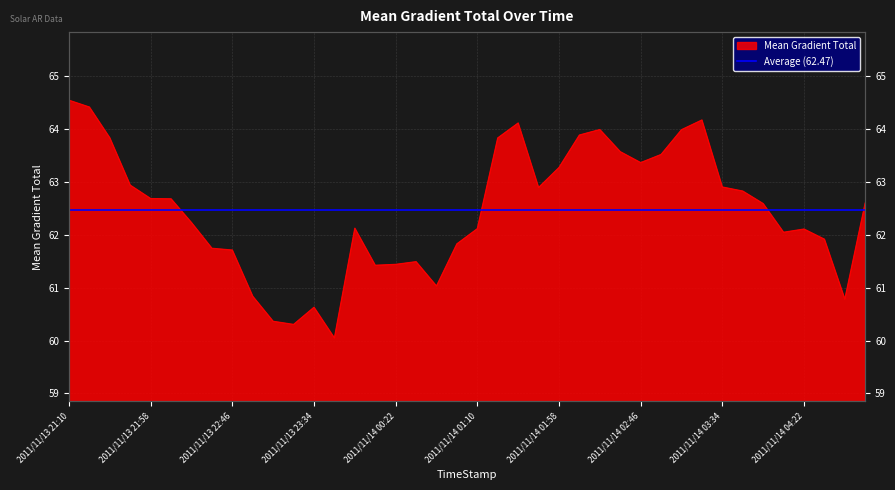

What is the ratio of the value at 2011/11/14 02:10 to the value at 2011/11/14 03:58?

1.0